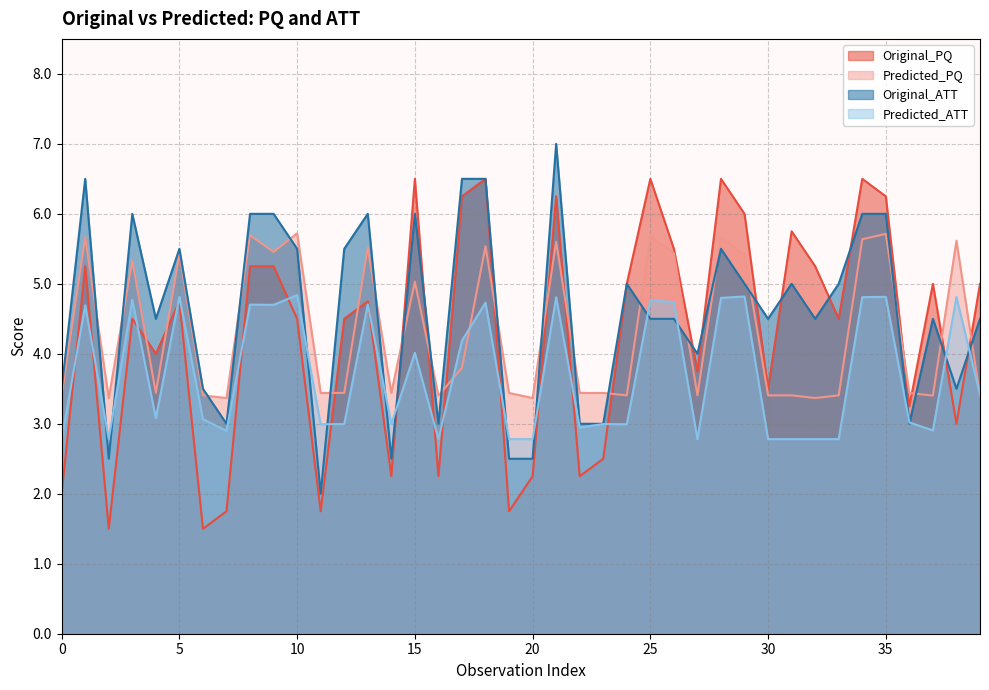

Where does the Original_PQ series first go above 4?

1